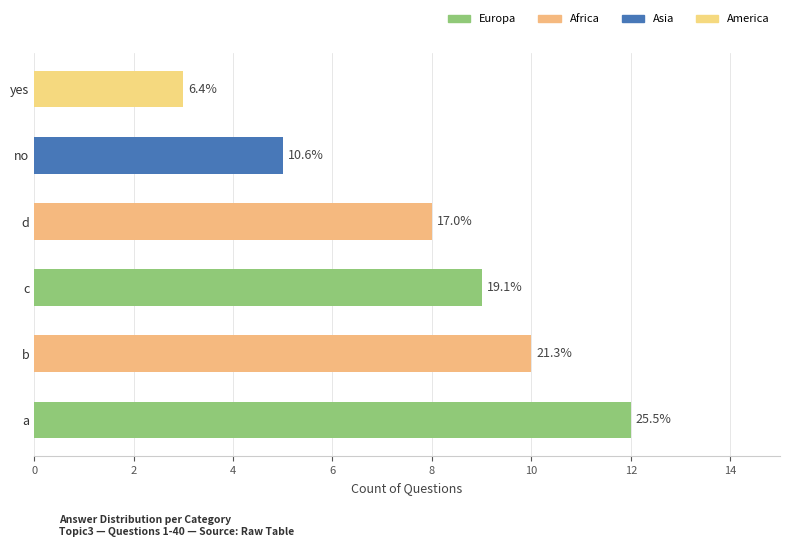

What is the difference between the maximum and minimum values?

9